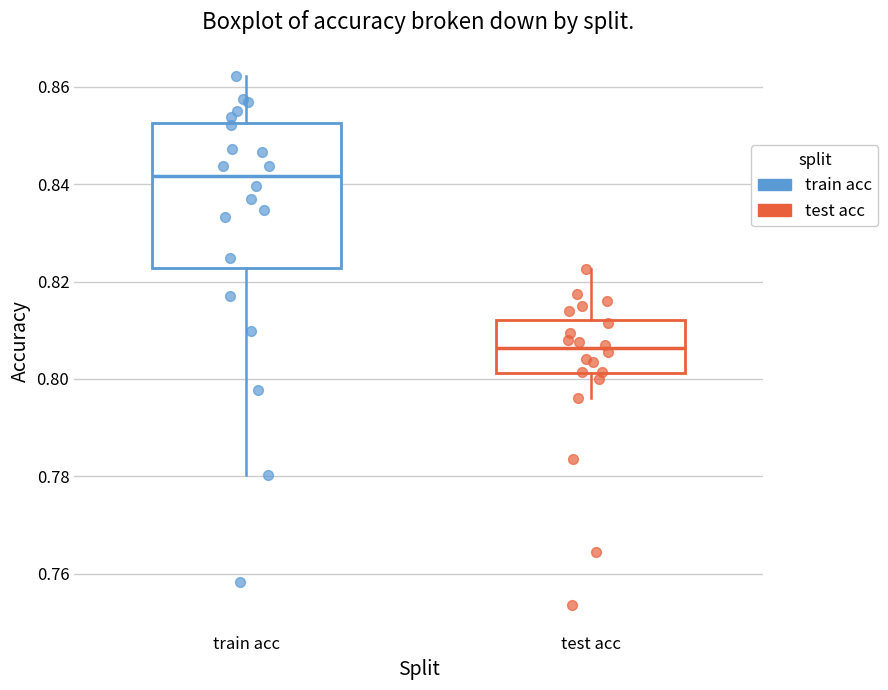

Reading left to right, transcribe this box plot: for each box, give where its median line is, the range the box spans, and where its two whiskers end, as read against the y-axis. The values are not printed on the chart, so give them approximately, as read against the axis.

train acc: median 0.842, box 0.822 to 0.852, whiskers 0.780 to 0.862
test acc: median 0.806, box 0.802 to 0.812, whiskers 0.796 to 0.822